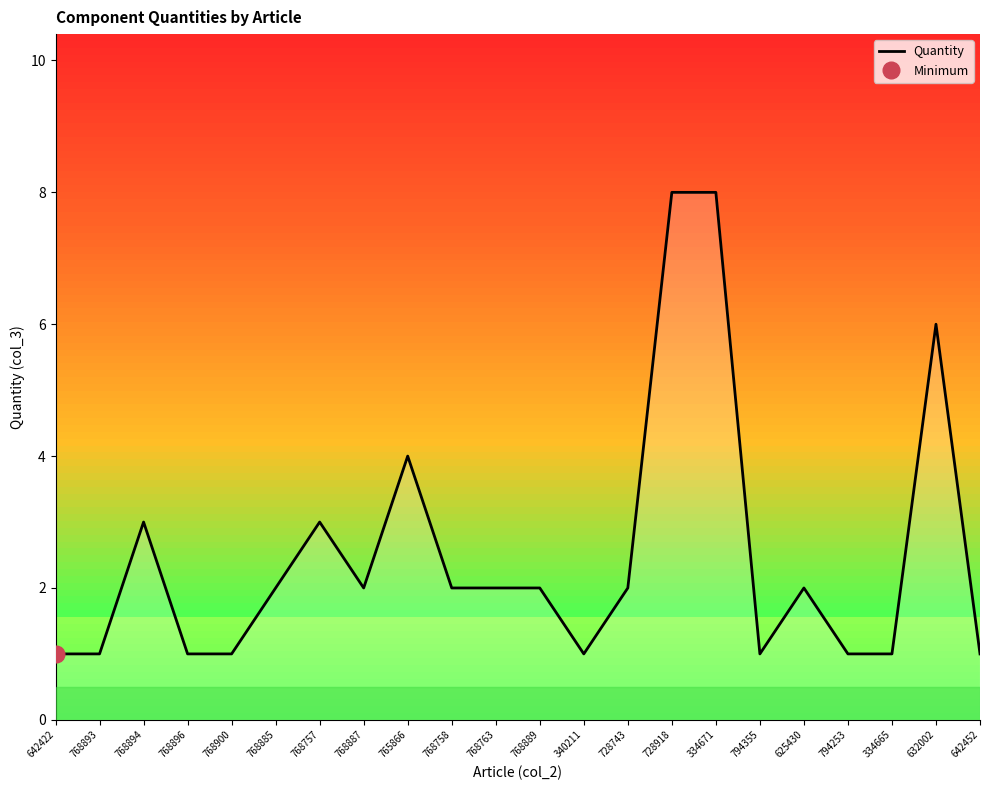

Where is the data nearest to the value 4?

765866